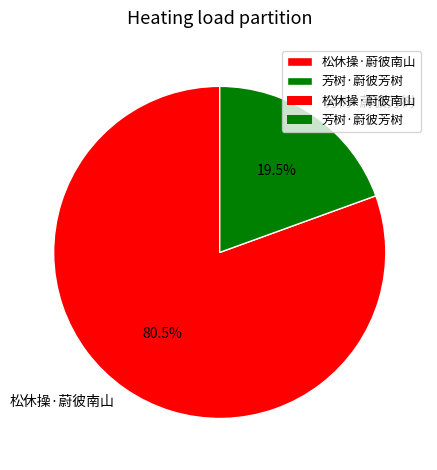

To the nearest percent, what is the difference between the 松休操·蔚彼南山 and 芳树·蔚彼芳树 slice percentages?

61%